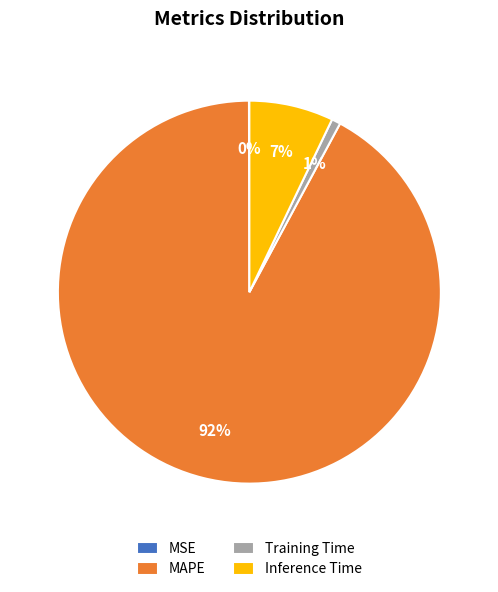

Which slice is the largest?

MAPE